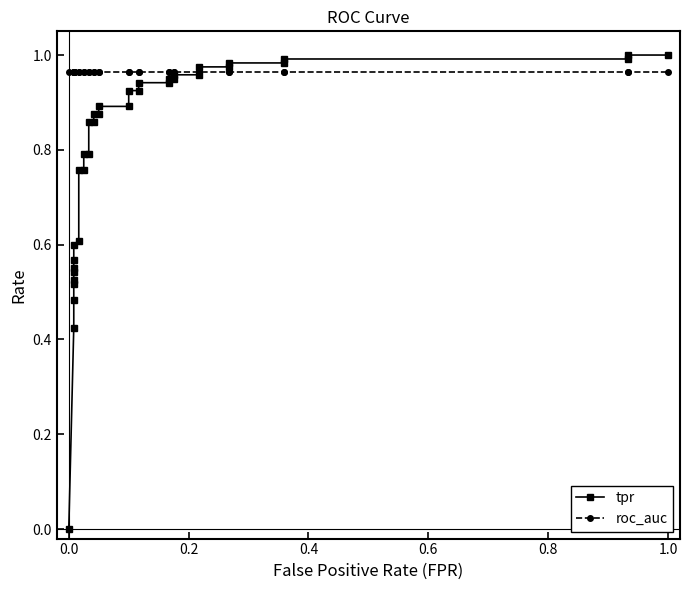

True or false: roc_auc and tpr intersect in this chart.

True